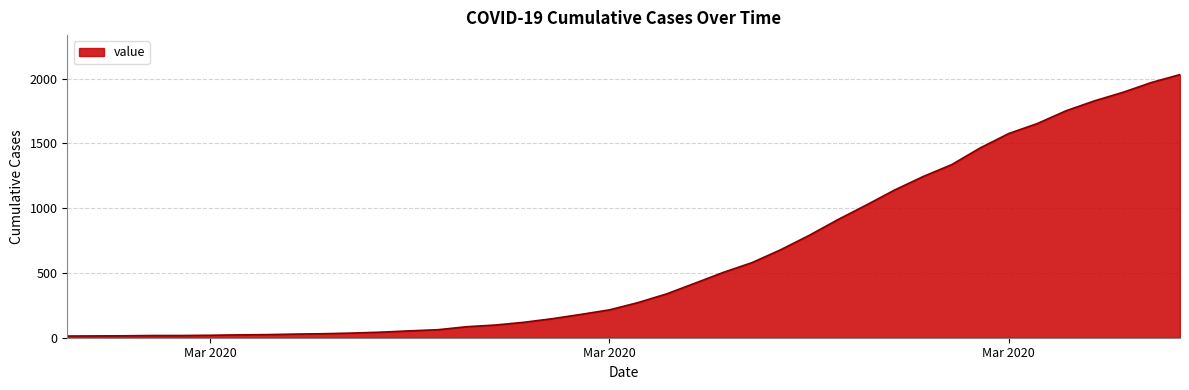

What is the average value?

616